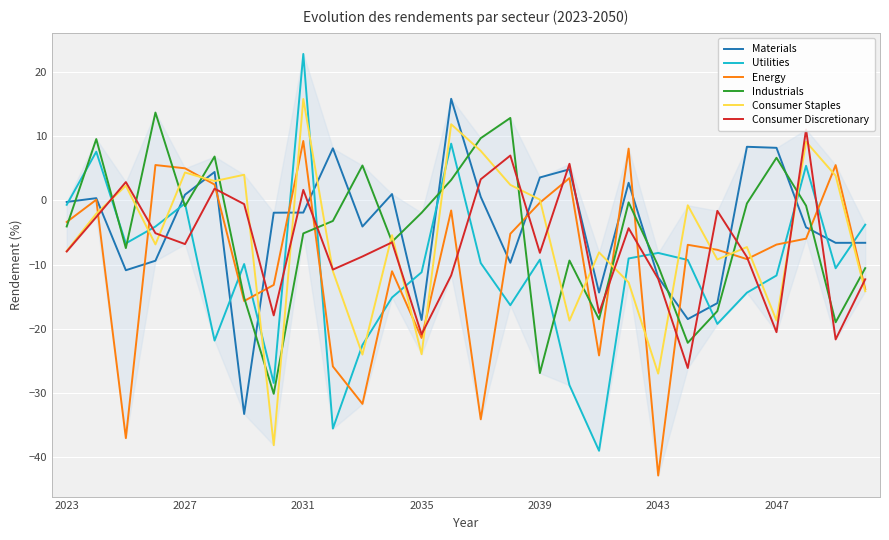

The Industrials series shows -4.1 at 2023. True or false?

True